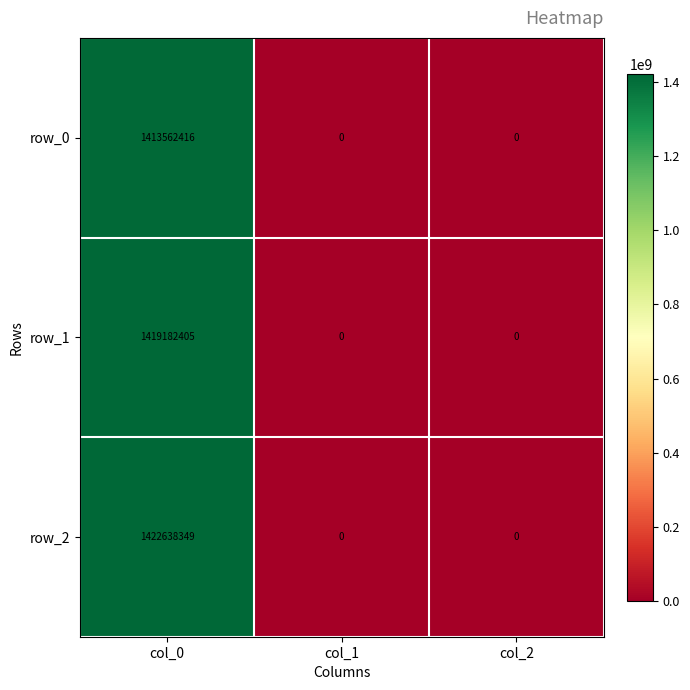

Reading left to right, what are all the values shown in this chart?

row_0: col_0=1413562416	col_1=0	col_2=0
row_1: col_0=1419182405	col_1=0	col_2=0
row_2: col_0=1422638349	col_1=0	col_2=0